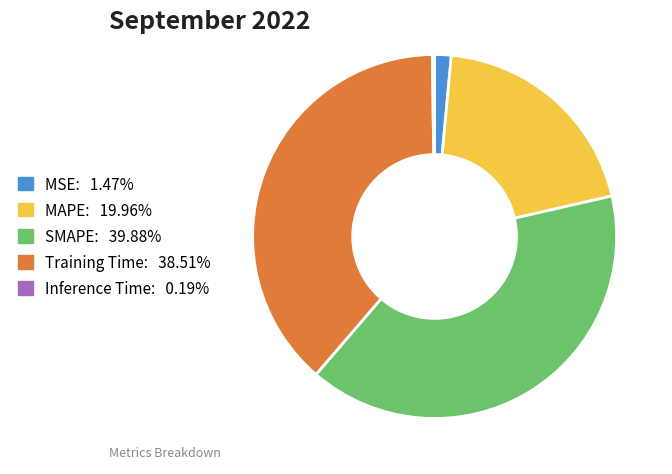

Which category has the biggest portion of the pie?

SMAPE